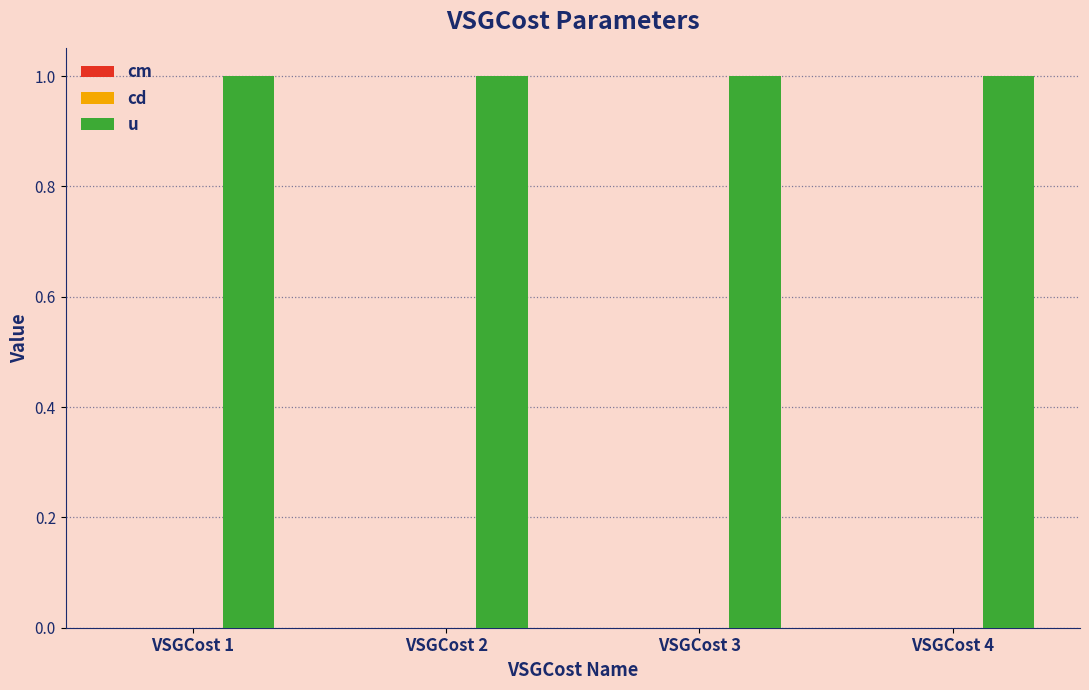

Is it true that u equals 0.7 at VSGCost 2?

False